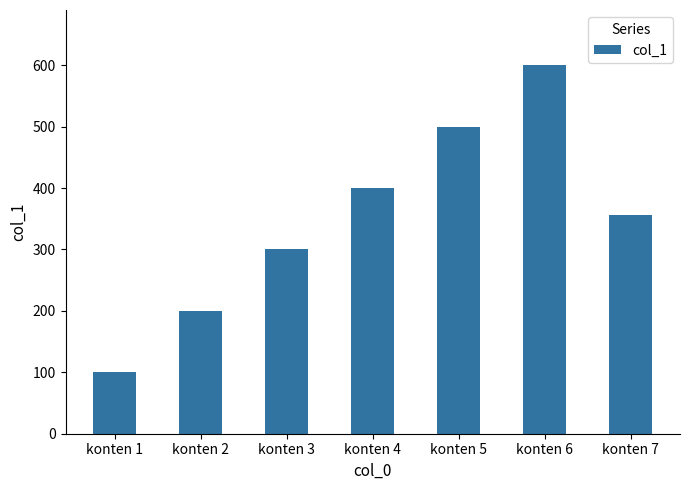

List the labels in order of value, largest first.

konten 6, konten 5, konten 4, konten 7, konten 3, konten 2, konten 1